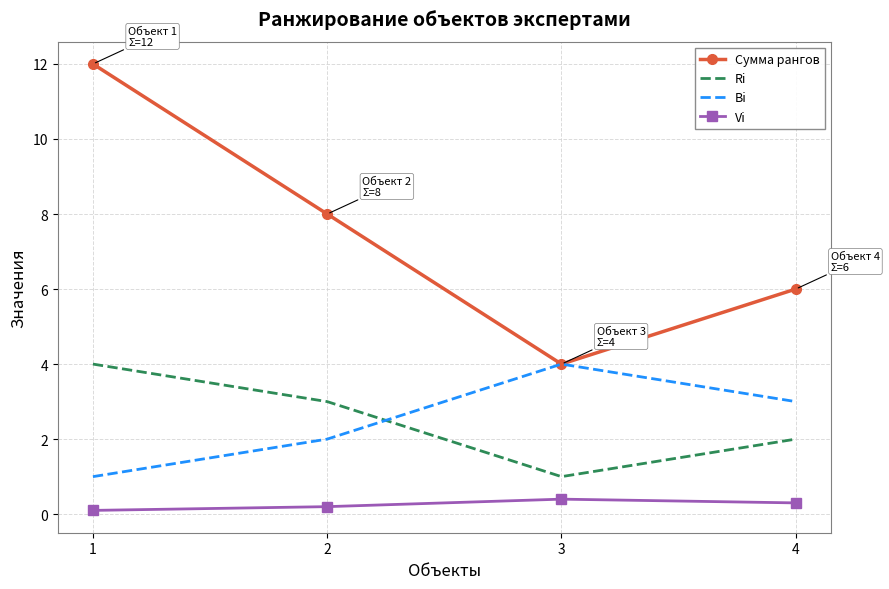

Which series changed the most between 1 and 2?

Сумма рангов